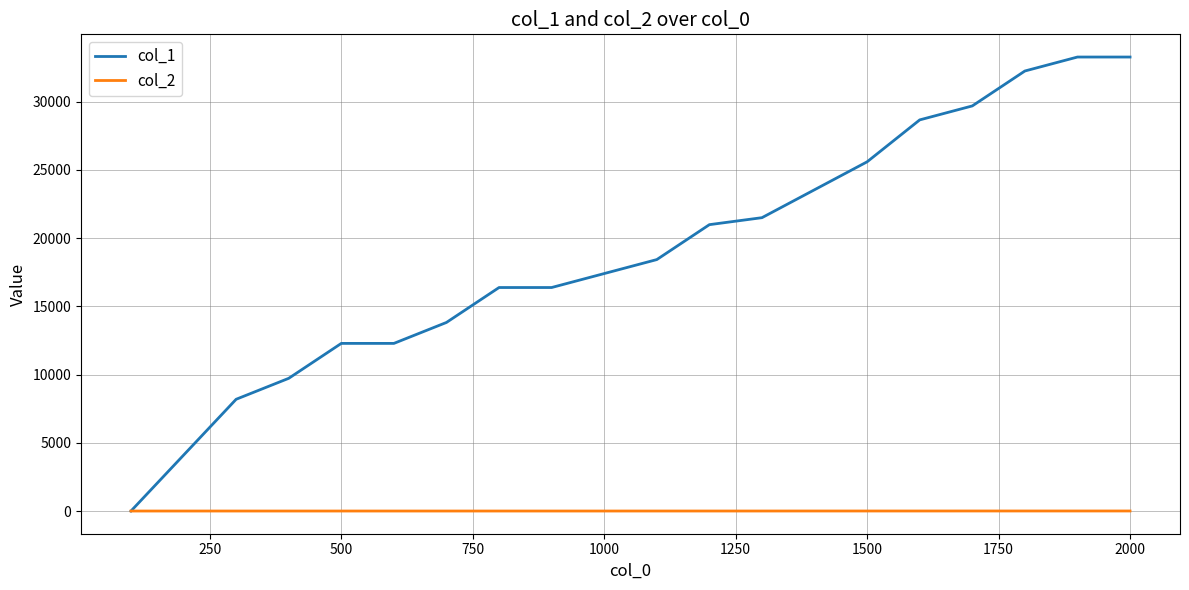

List the series in order of their peak value, lowest first.

col_2, col_1